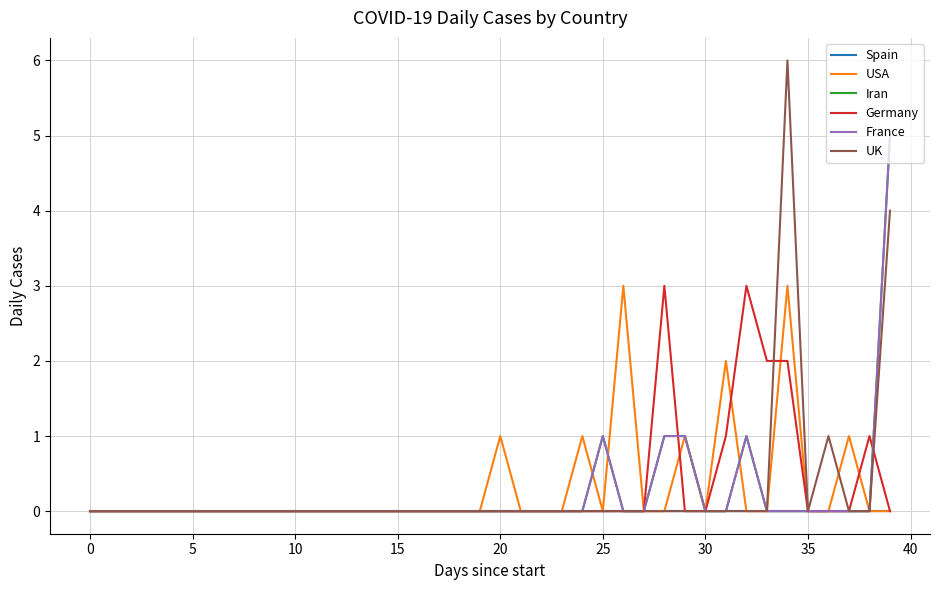

Does the chart display data point markers on the line(s)?

No